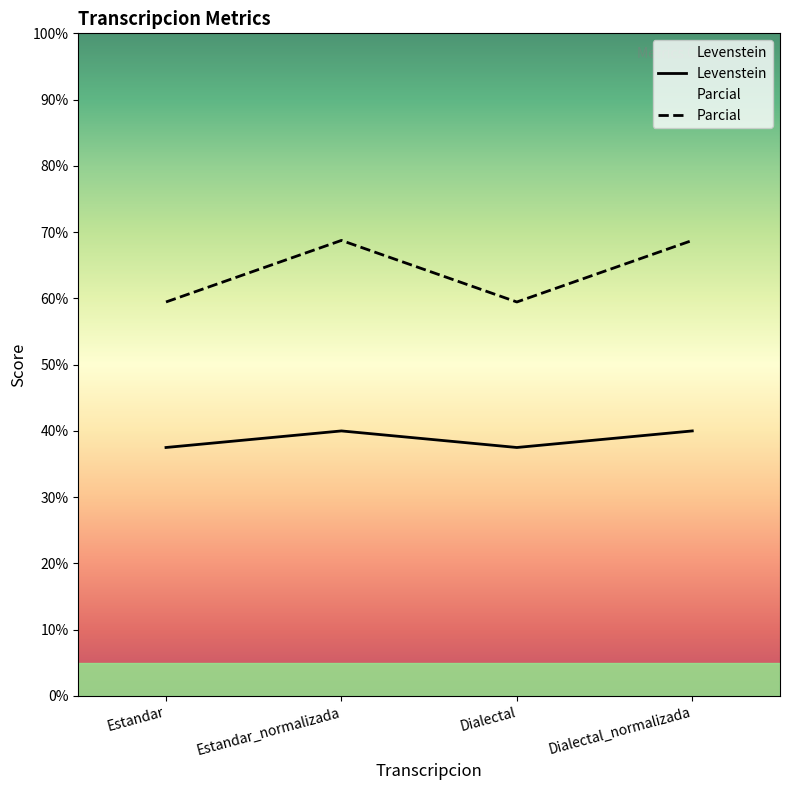

Count the number of categories in the chart.

4